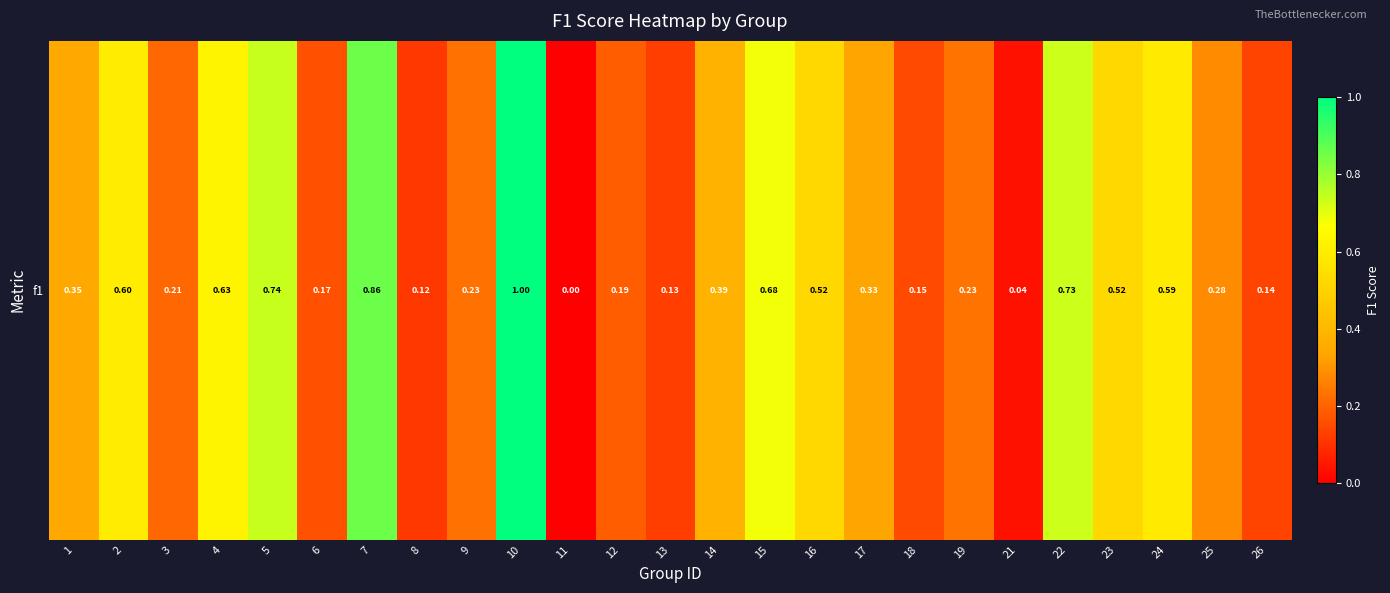

Rank the categories by value from highest to lowest.

10, 7, 5, 22, 15, 4, 2, 24, 16, 23, 14, 1, 17, 25, 19, 9, 3, 12, 6, 18, 26, 13, 8, 21, 11